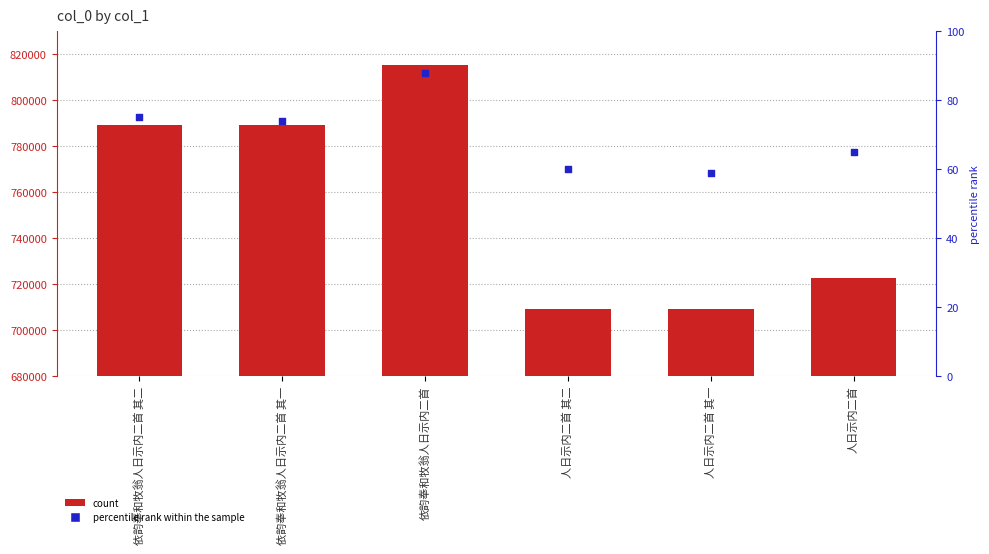

Which series contains the highest Y value?

col_0